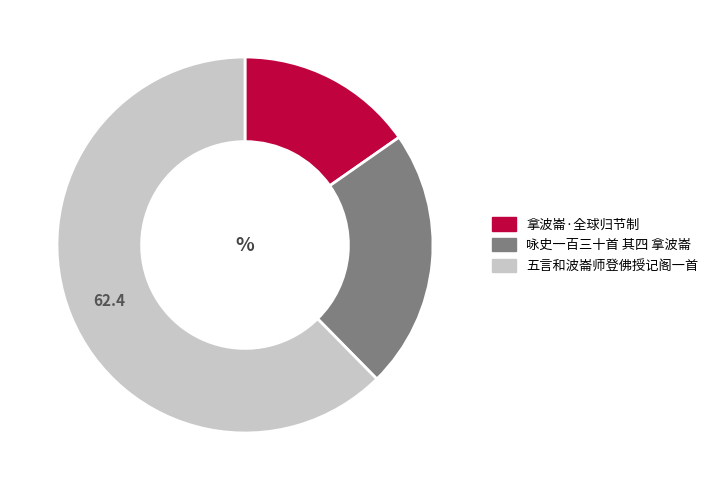

Which category has the smallest portion of the pie?

拿波崙·全球归节制